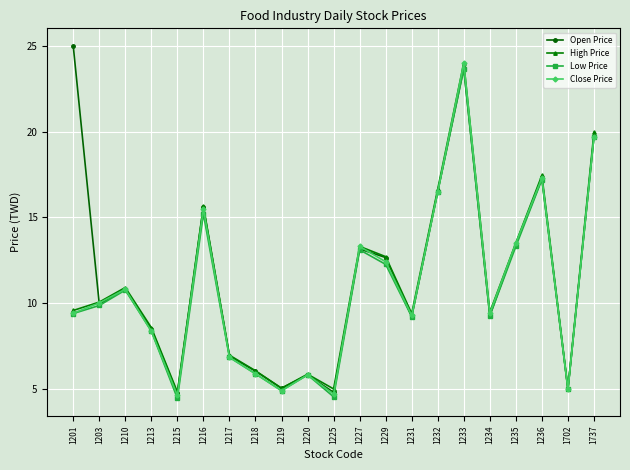

At which category is the sum across all series the highest?

1233